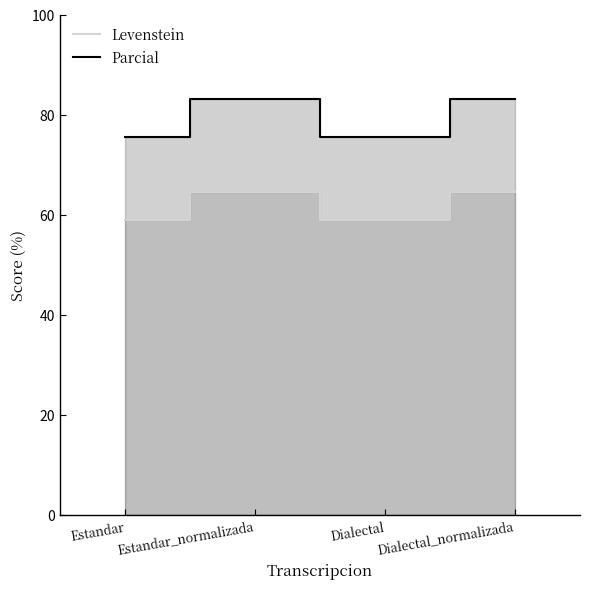

At which category does Levenstein reach its first local valley?

Dialectal